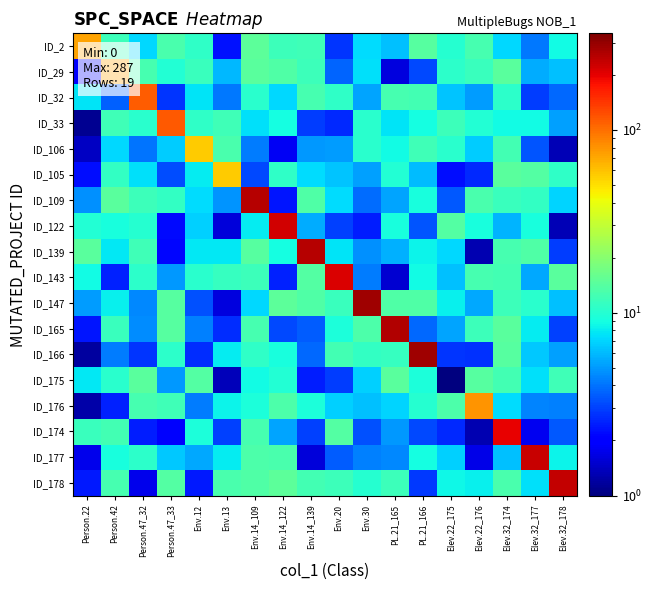

What is the difference between the highest and lowest values at Person.47_33?

112.1